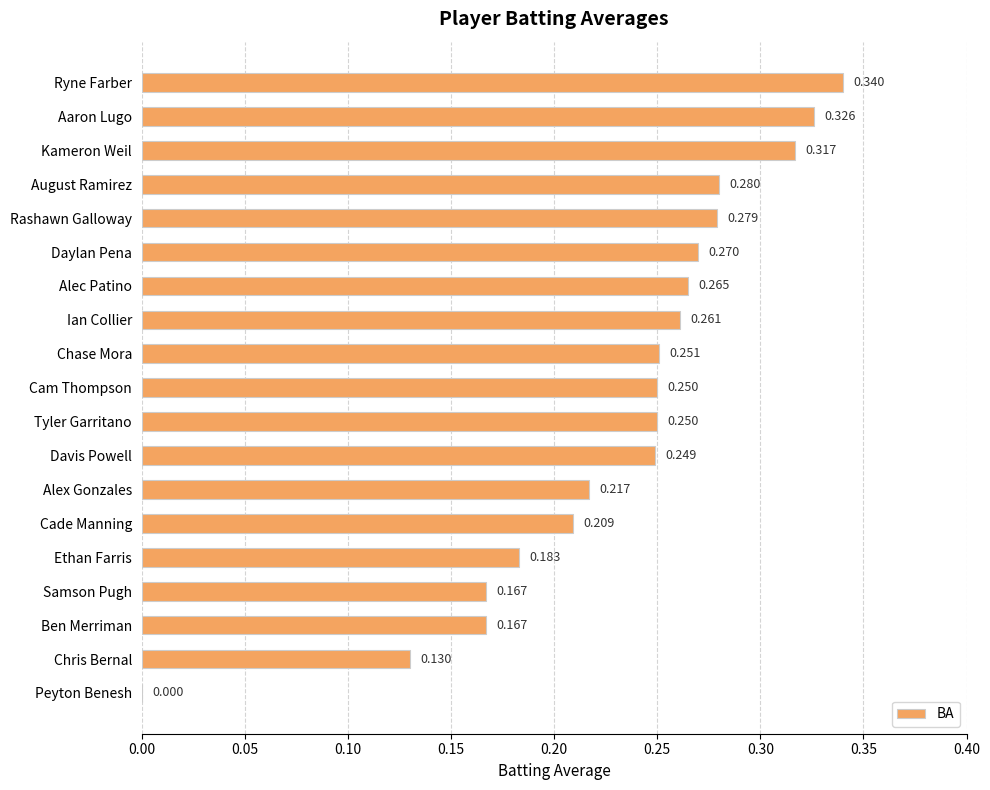

What is the sum of all values?

4.4